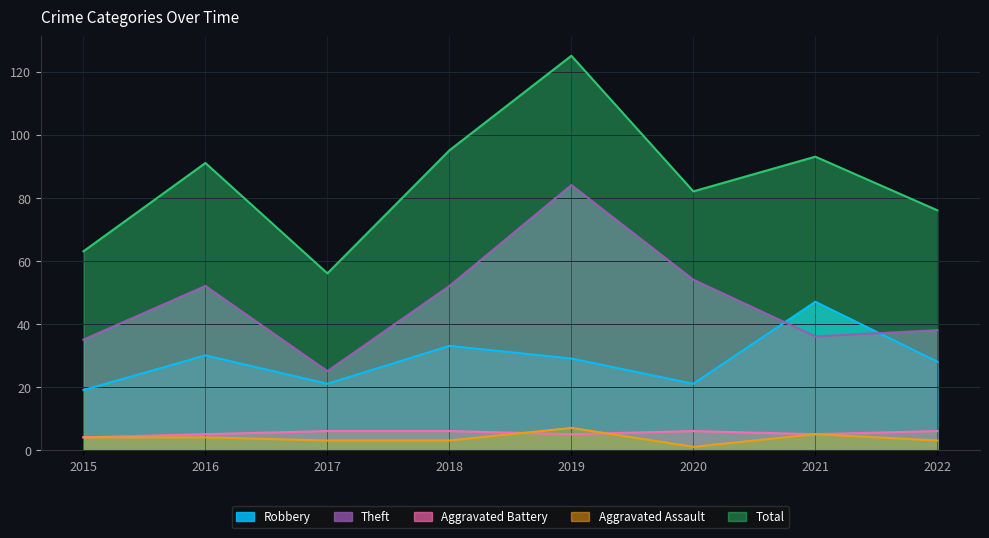

Which has a higher value, 2017 or 2015?

2017